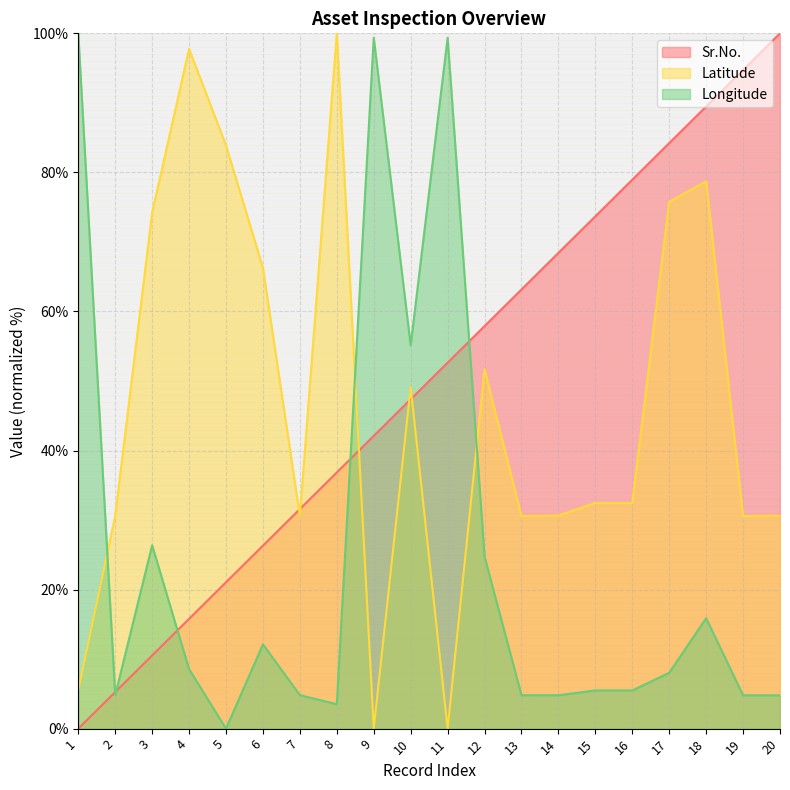

The Longitude series shows 100.0 at 1. True or false?

True